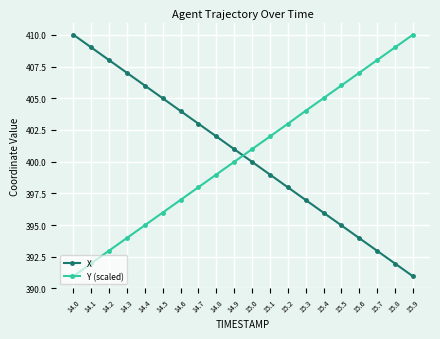

What is the spread (max minus min) of values at 14.6?

7.0